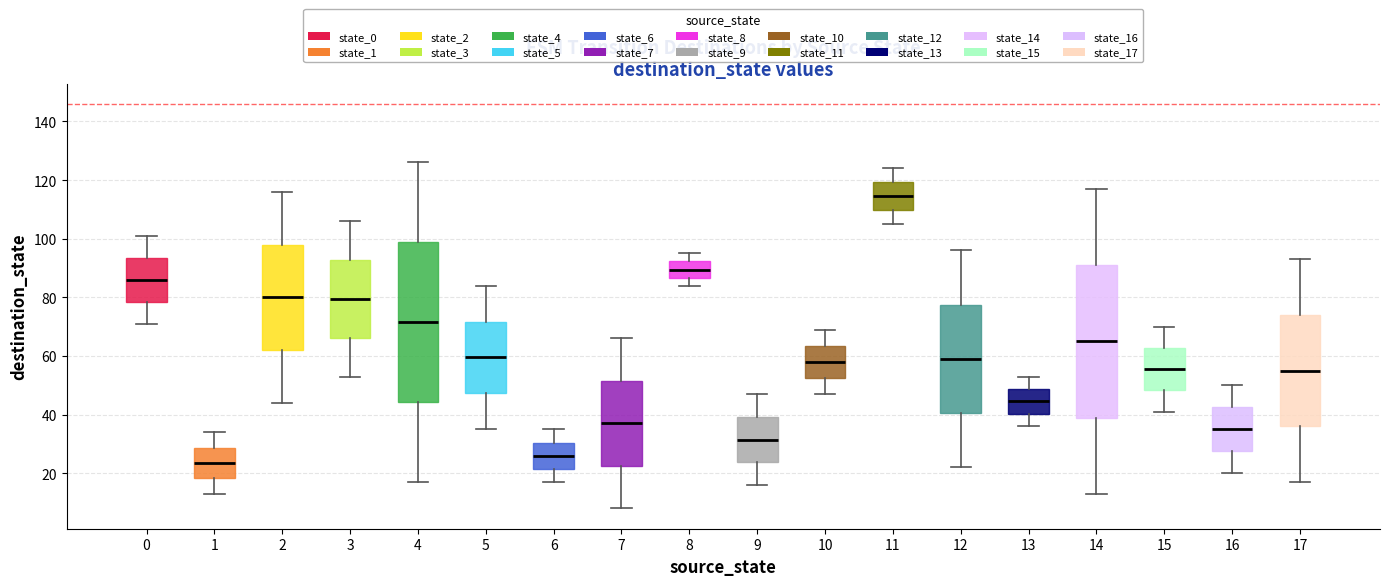

Reading left to right, transcribe this box plot: for each box, give where its median line is, the range the box spans, and where its two whiskers end, as read against the y-axis. The values are not printed on the chart, so give them approximately, as read against the axis.

0: median 86, box 78 to 94, whiskers 72 to 102
1: median 24, box 18 to 28, whiskers 14 to 34
2: median 80, box 62 to 98, whiskers 44 to 116
3: median 80, box 66 to 92, whiskers 54 to 106
4: median 72, box 44 to 98, whiskers 18 to 126
5: median 60, box 48 to 72, whiskers 36 to 84
6: median 26, box 22 to 30, whiskers 18 to 36
7: median 38, box 22 to 52, whiskers 8 to 66
8: median 90, box 86 to 92, whiskers 84 to 96
9: median 32, box 24 to 40, whiskers 16 to 48
10: median 58, box 52 to 64, whiskers 48 to 70
11: median 114, box 110 to 120, whiskers 106 to 124
12: median 60, box 40 to 78, whiskers 22 to 96
13: median 44, box 40 to 48, whiskers 36 to 54
14: median 66, box 40 to 92, whiskers 14 to 118
15: median 56, box 48 to 62, whiskers 42 to 70
16: median 36, box 28 to 42, whiskers 20 to 50
17: median 56, box 36 to 74, whiskers 18 to 94